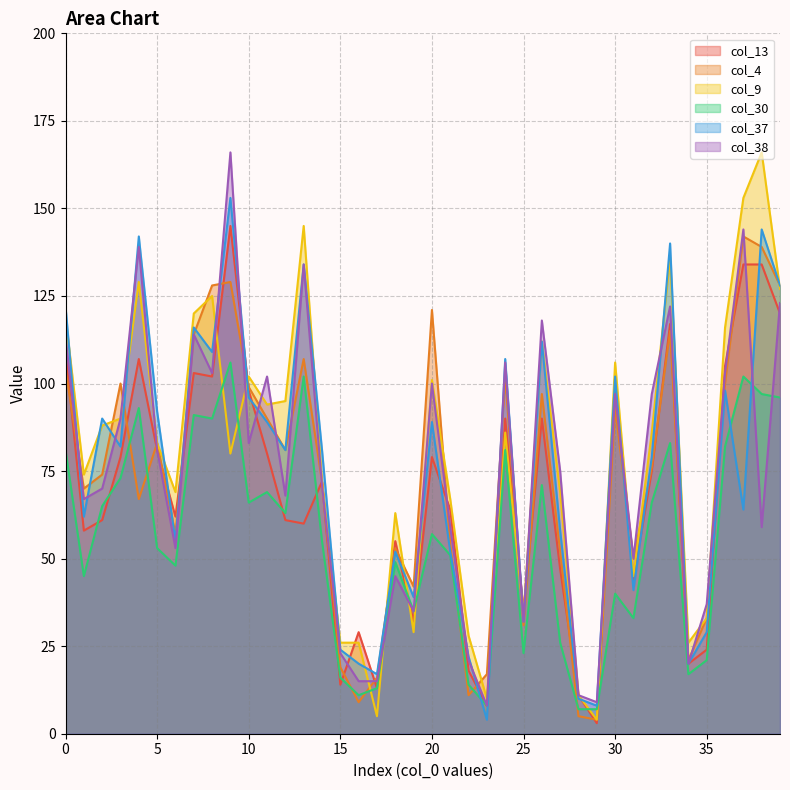

At which category does col_13 reach its first local peak?

4